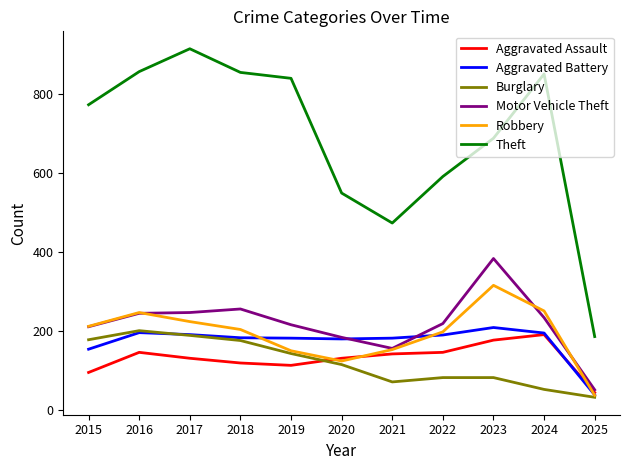

True or false: Theft and Motor Vehicle Theft cross at least once.

False